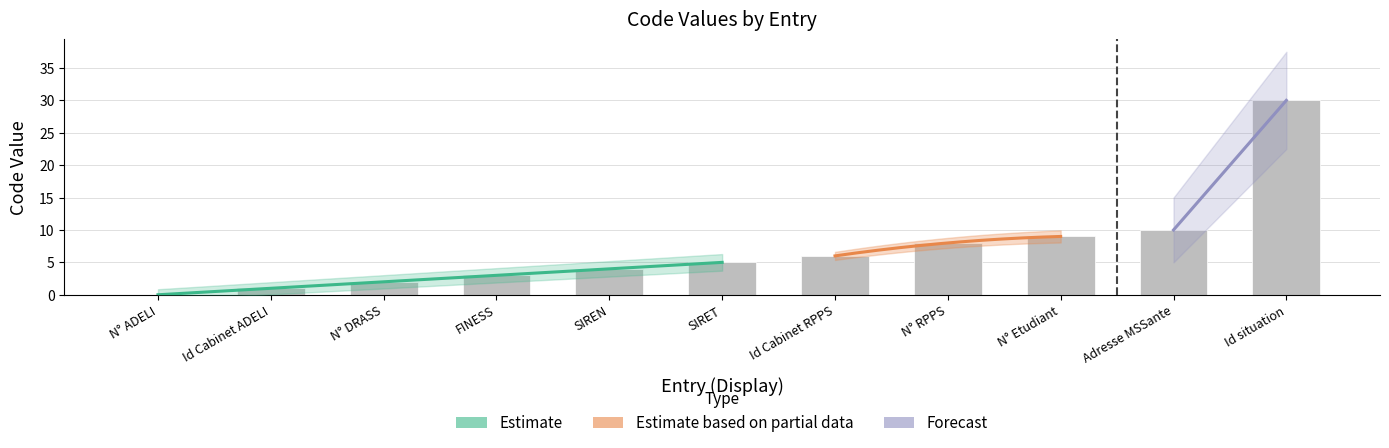

Is it true that the value at Adresse MSSante is 10?

True